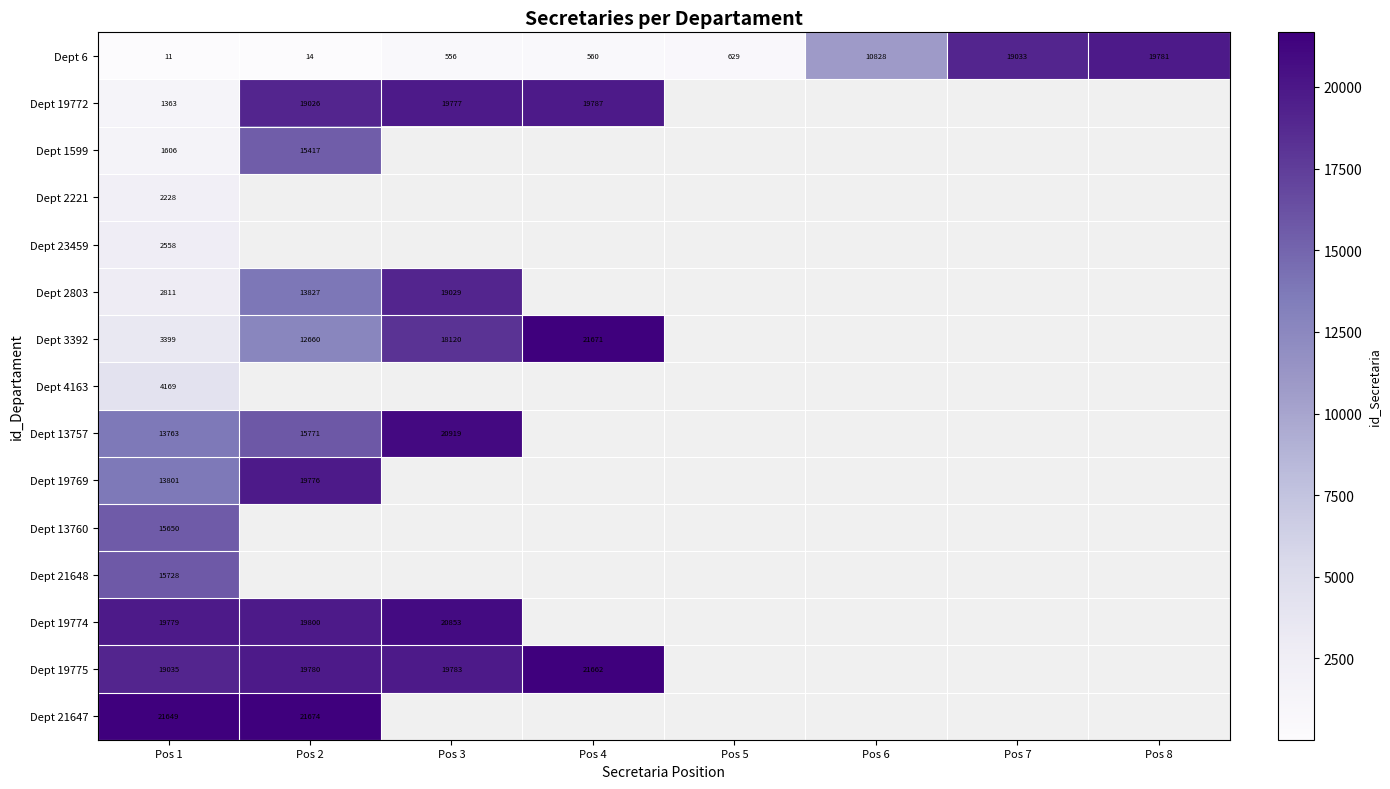

At how many categories does at least one series exceed 8898?

7